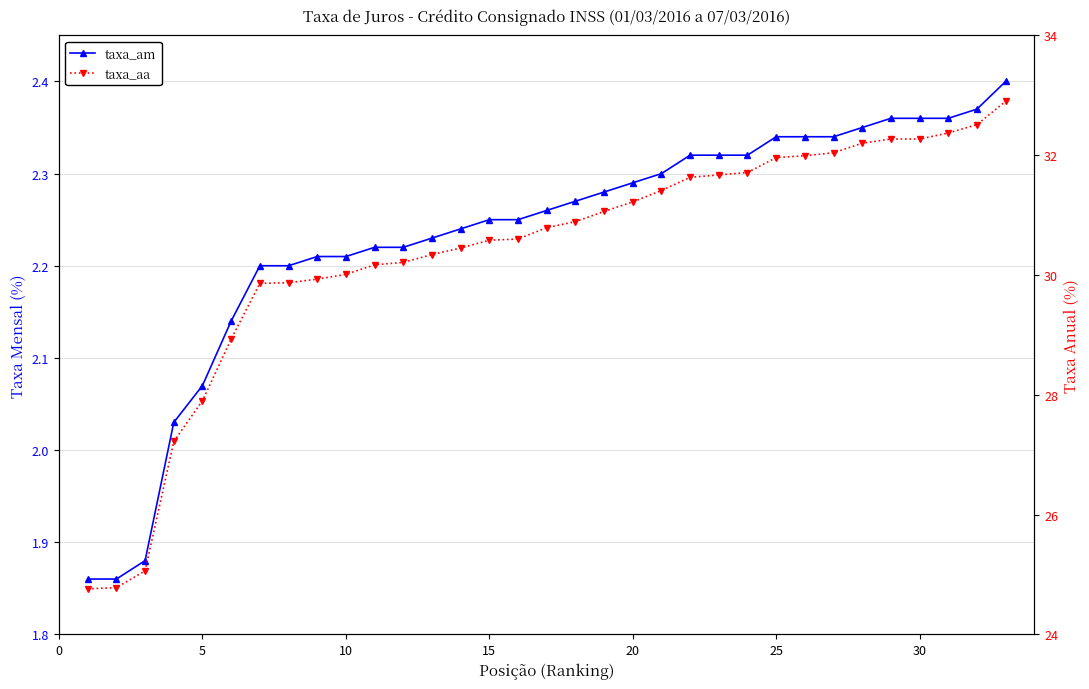

At how many categories does at least one series exceed 29?

27